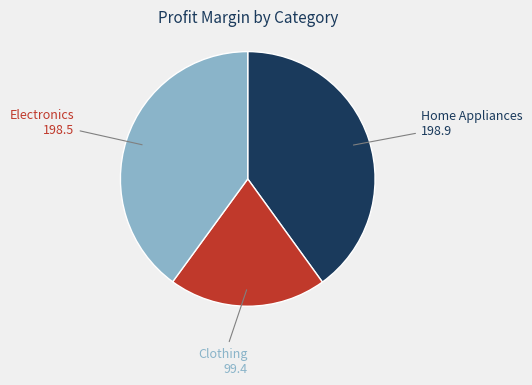

Is there any slice that represents more than half of the pie?

No